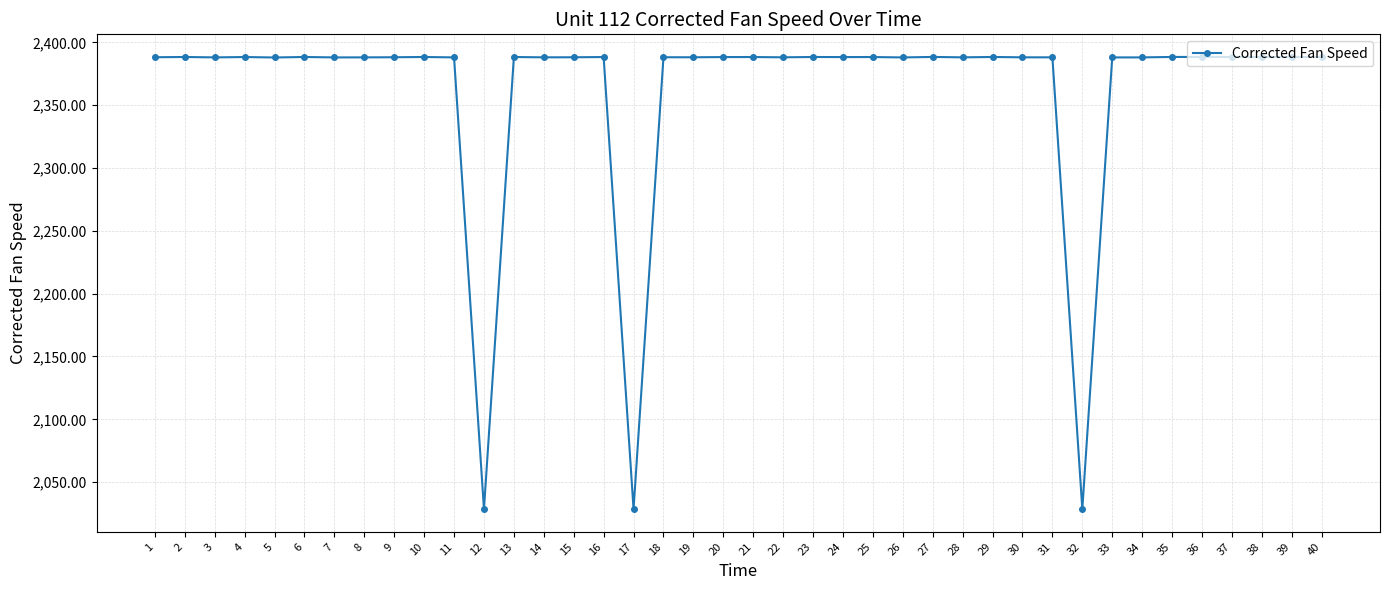

Approximately how many times larger is the value at 4 compared to 7?

1.0